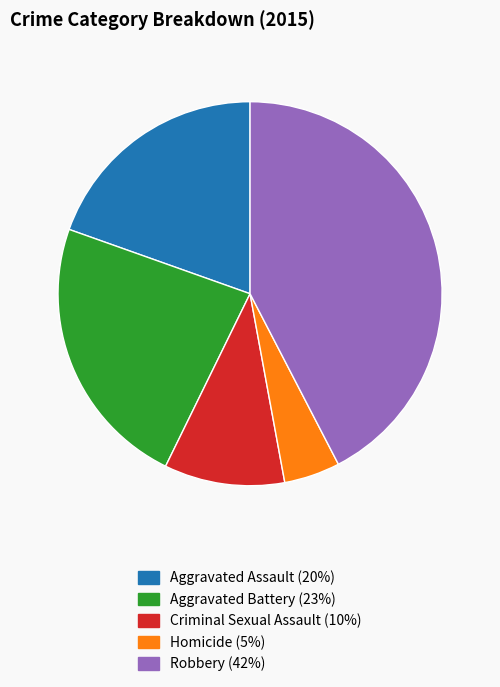

What is the ratio of the value at Criminal Sexual Assault to the value at Aggravated Battery?

0.4